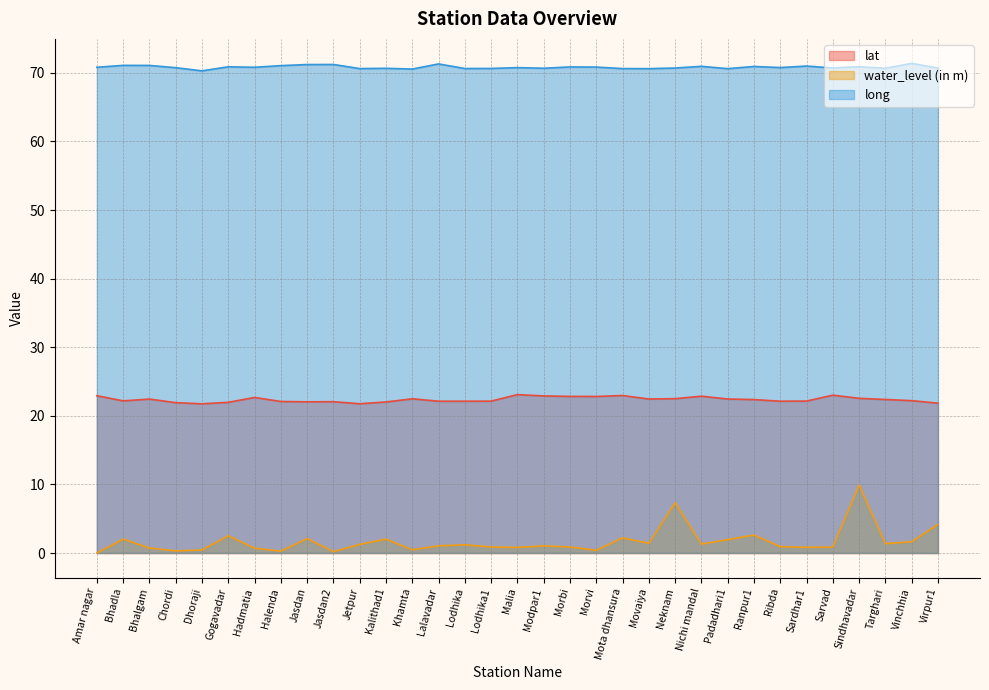

At which category does lat reach its first local peak?

Bhalgam